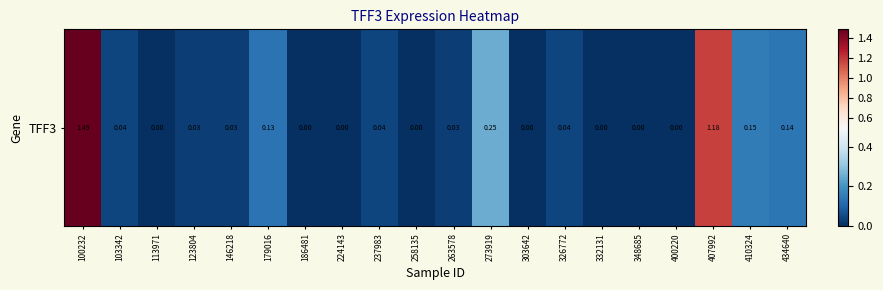

Reading right to left, what are all the values shown in this chart?

434640=0.1	410324=0.1	407992=1.2	400220=0.0	348685=0.0	332131=0.0	326772=0.0	303642=0.0	273919=0.2	263578=0.0	258135=0.0	237983=0.0	224143=0.0	186481=0.0	179016=0.1	146218=0.0	123804=0.0	113971=0.0	103342=0.0	100232=1.5